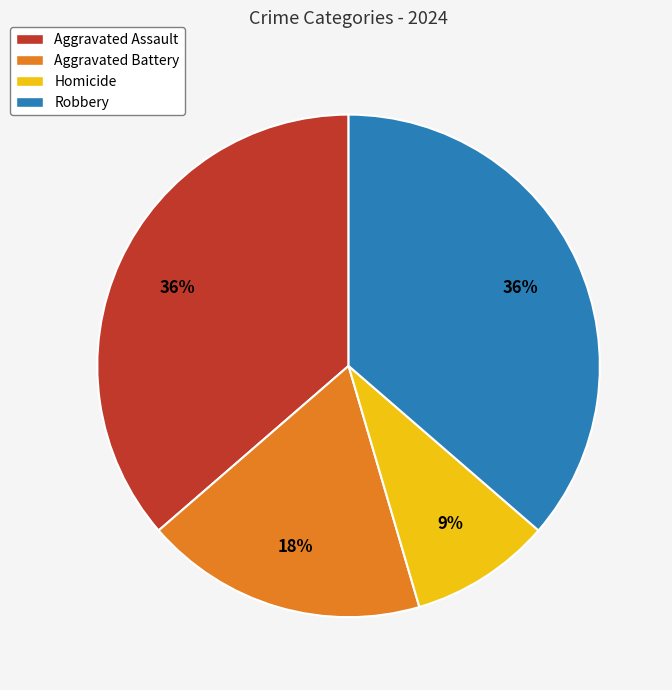

Which has a higher value, Aggravated Assault or Homicide?

Aggravated Assault